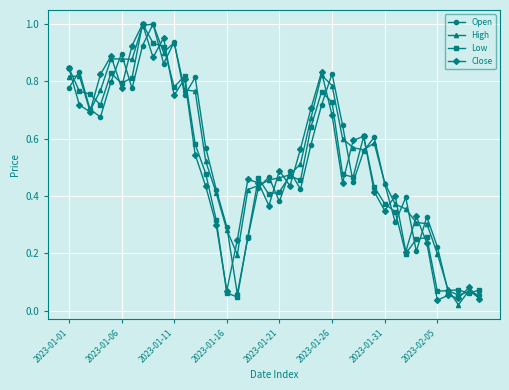

True or false: Low has more than 0 interior local peaks.

True